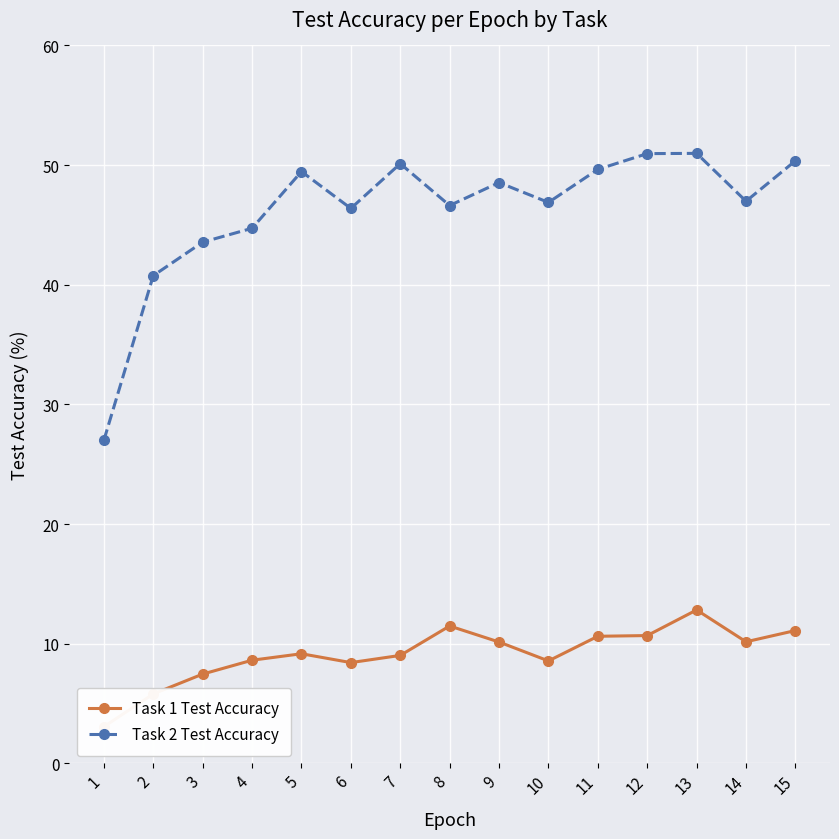

Where is the first local minimum for Task 2 Test Accuracy?

6